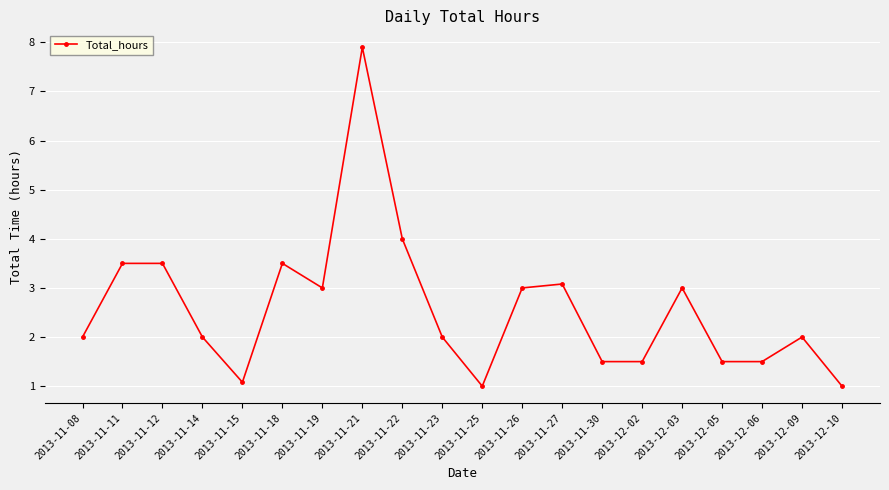

How many categories are shown in the chart?

20